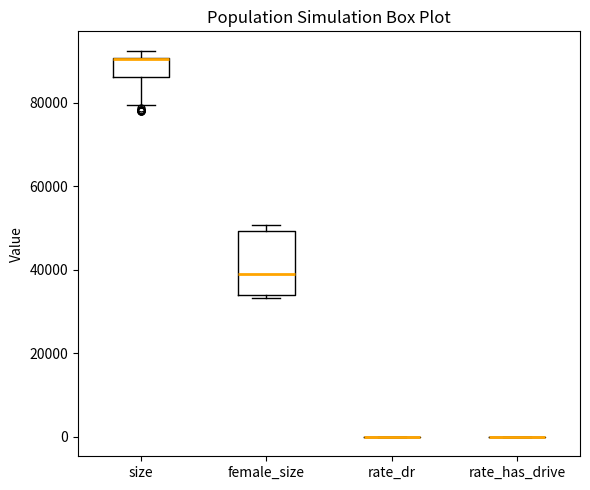

Reading left to right, transcribe this box plot: for each box, give where its median line is, the range the box spans, and where its two whiskers end, as read against the y-axis. The values are not printed on the chart, so give them approximately, as read against the axis.

size: median 90000 (drawn on the box's upper edge), box 86000 to 90000, whiskers 80000 to 92000
female_size: median 38000, box 34000 to 50000, whiskers 34000 (just below the box's lower edge) to 50000 (just above the box's upper edge)
rate_dr: box collapsed to a line at 0, whiskers 0 to 0
rate_has_drive: box collapsed to a line at 0, whiskers 0 to 0